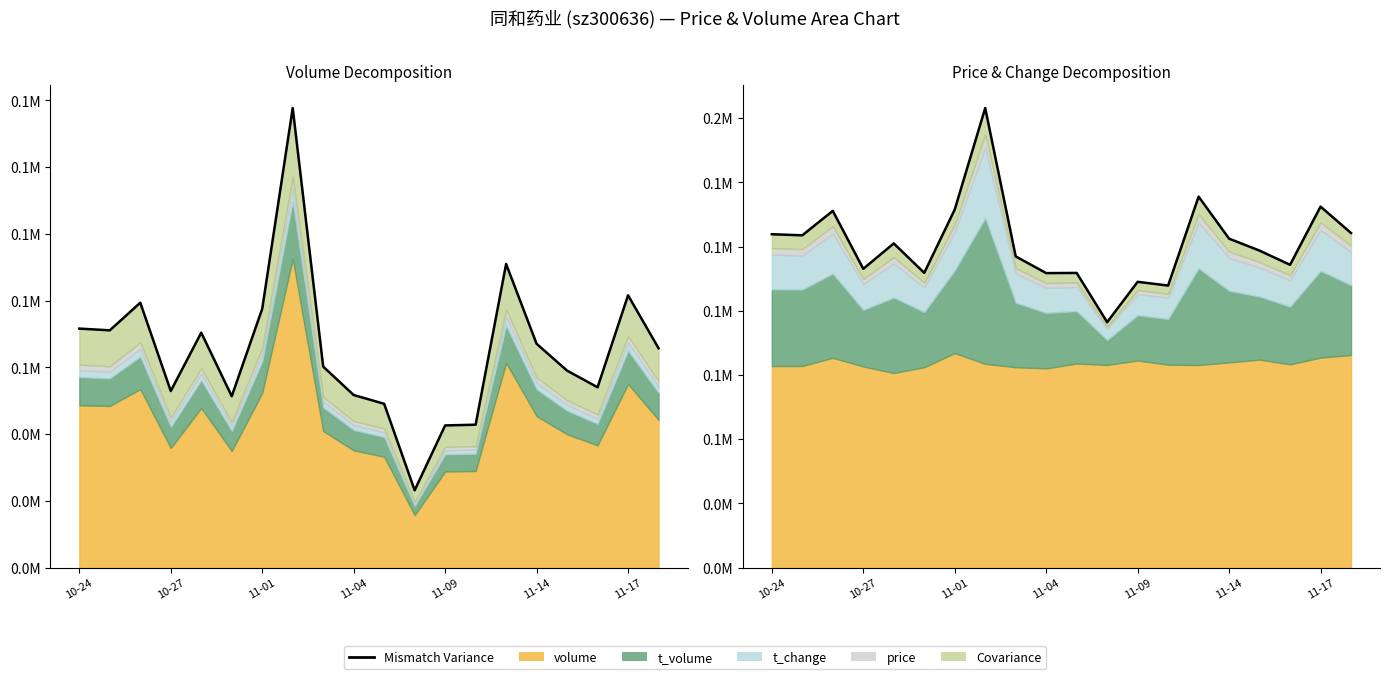

How many data points are less than 126195?

10